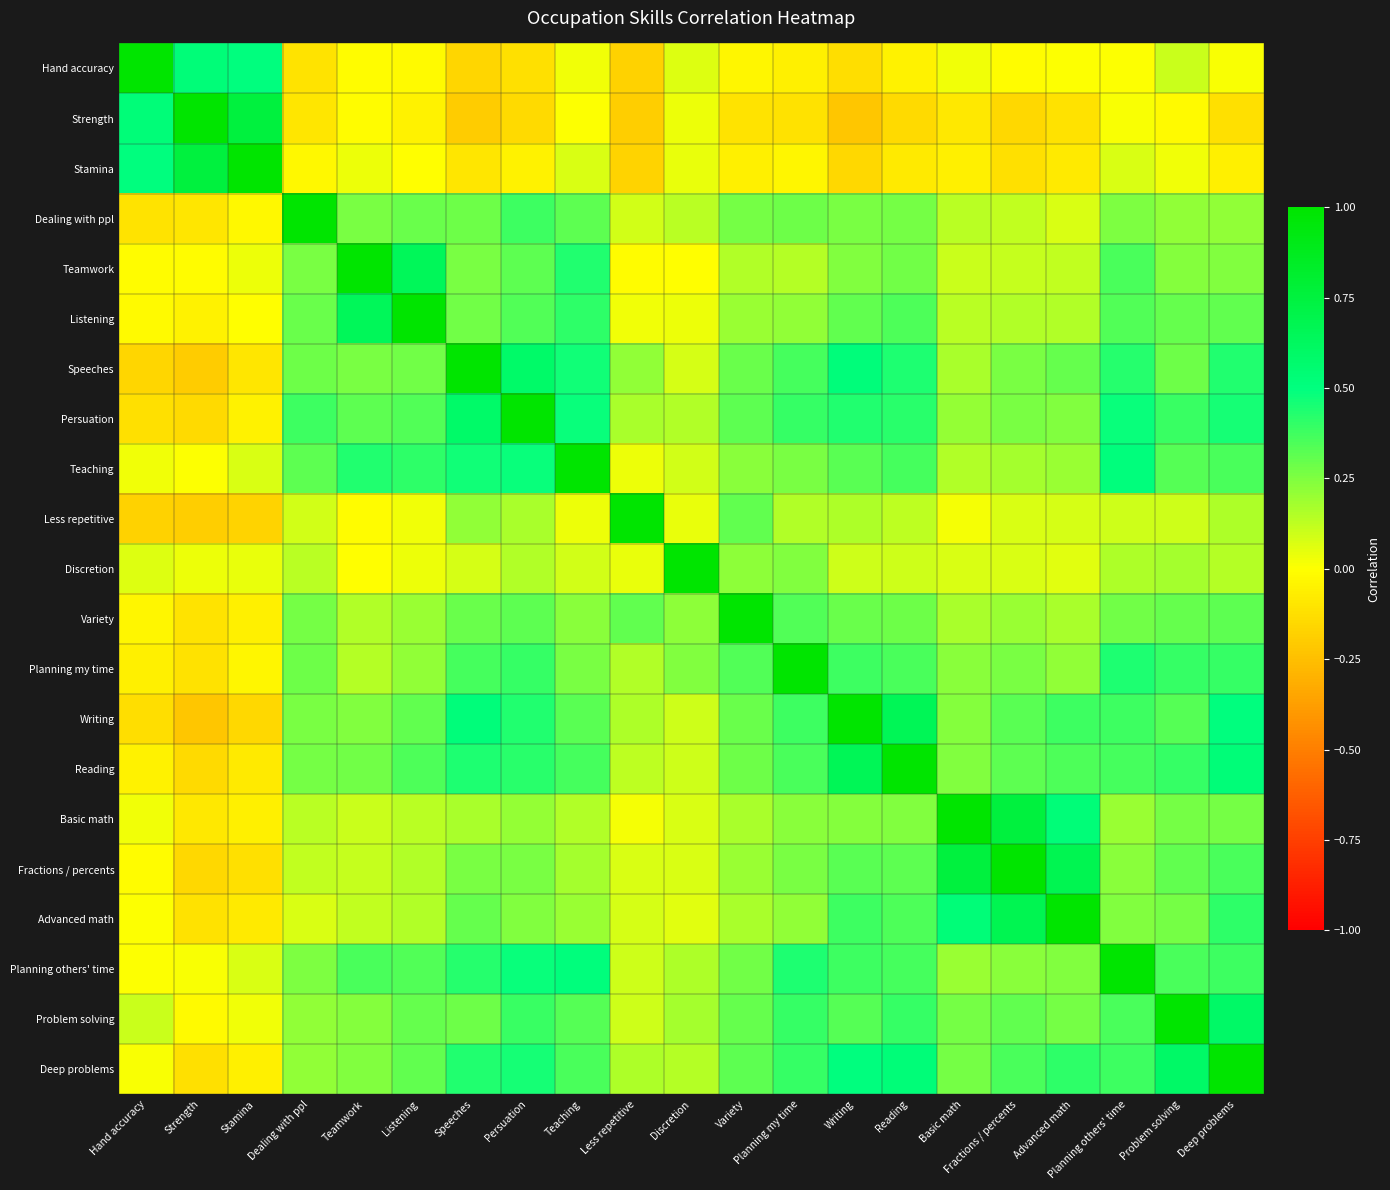

Which category has the lowest value across all series?

Writing